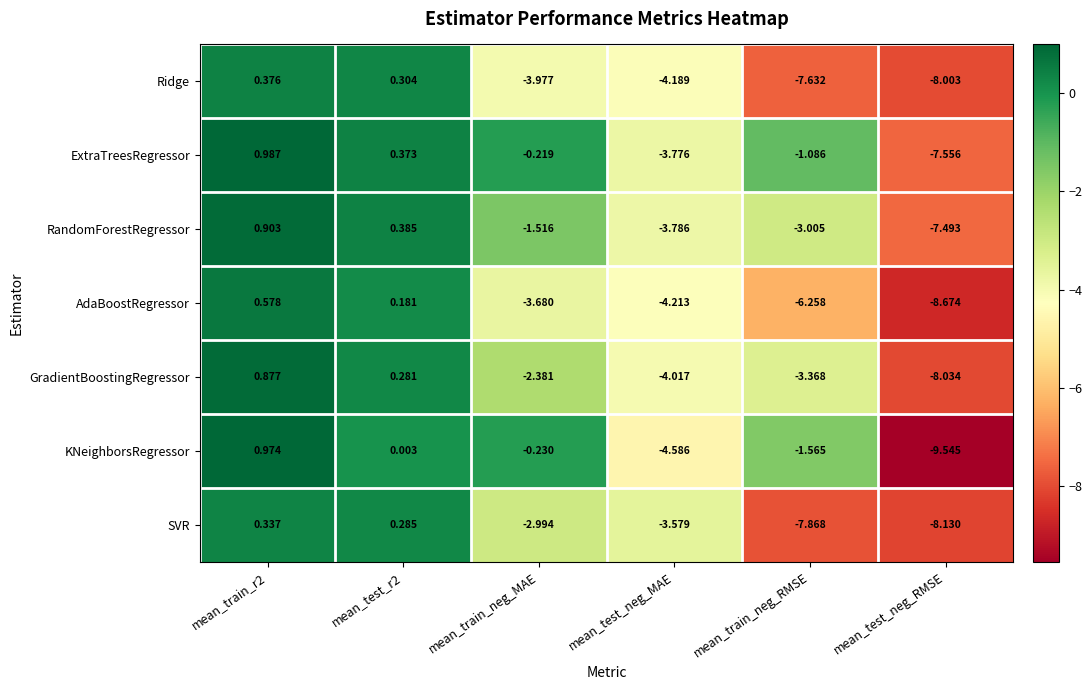

Which series has the largest total across all categories?

ExtraTreesRegressor